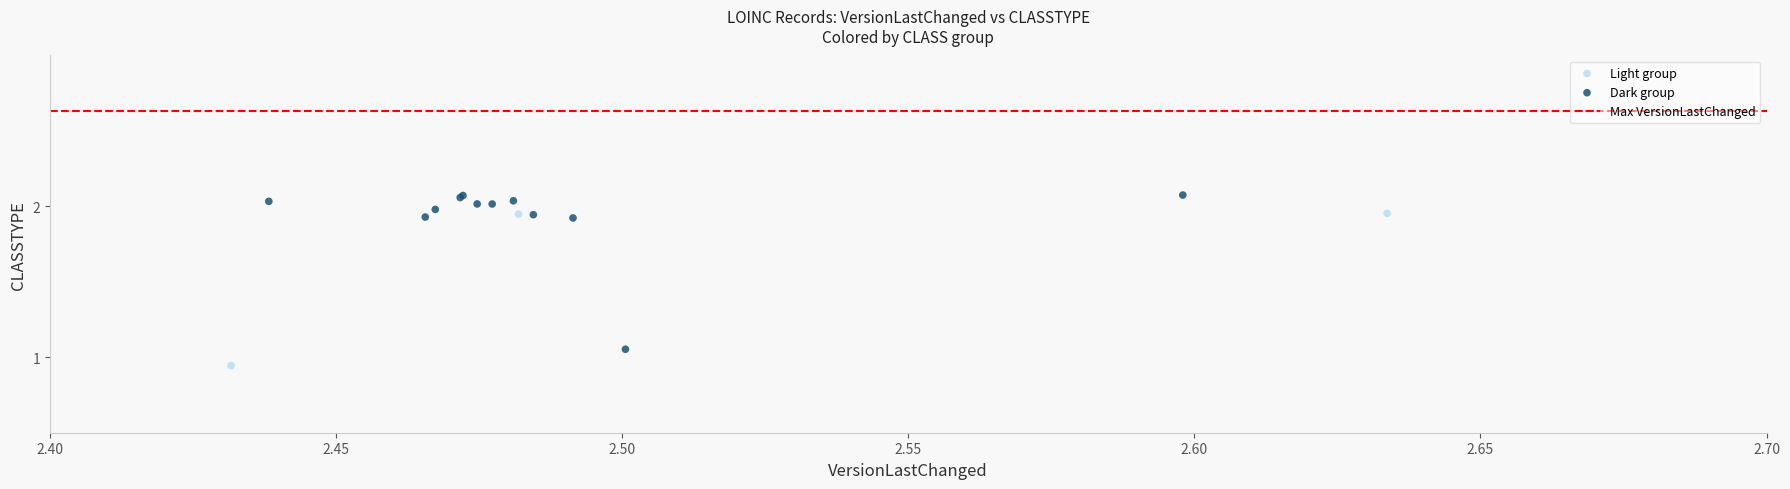

Which series contains the lowest Y value?

Dark group